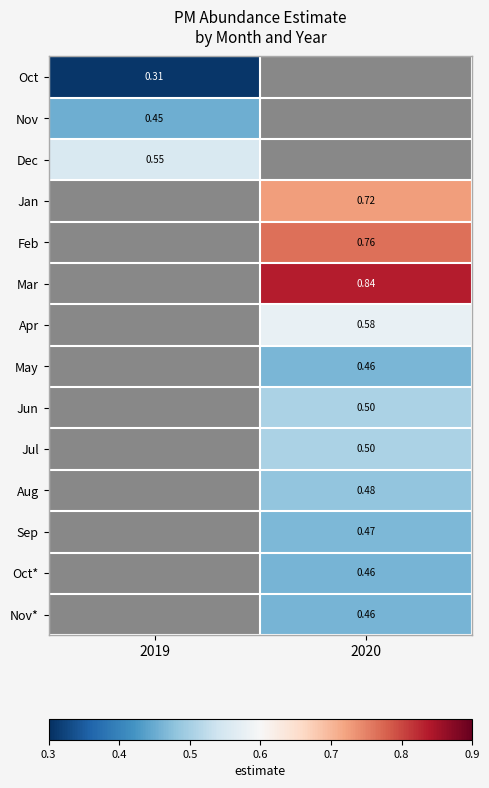

Between 2019 and 2020, which is larger?

2020